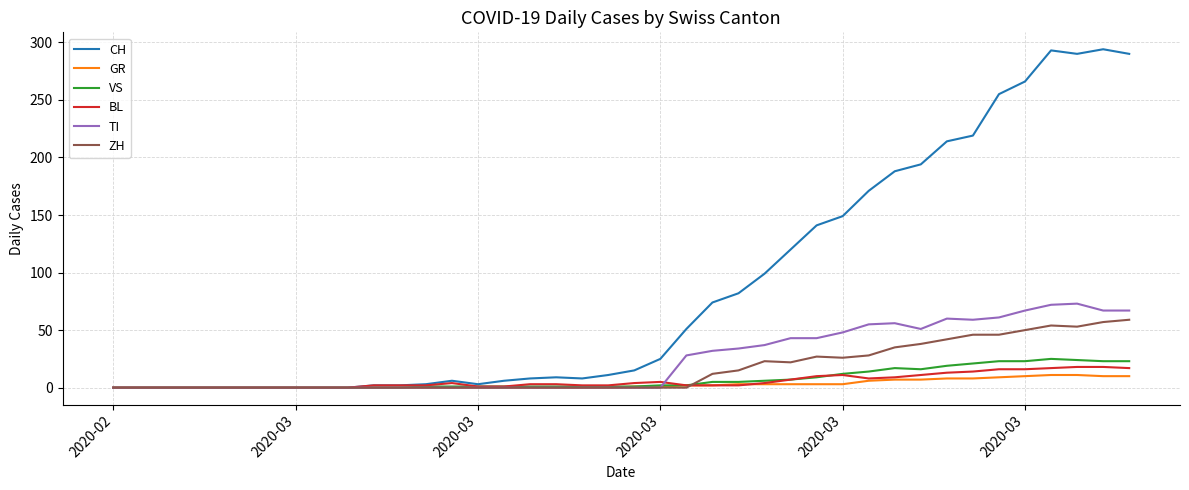

What is the highest value of the GR series?

11